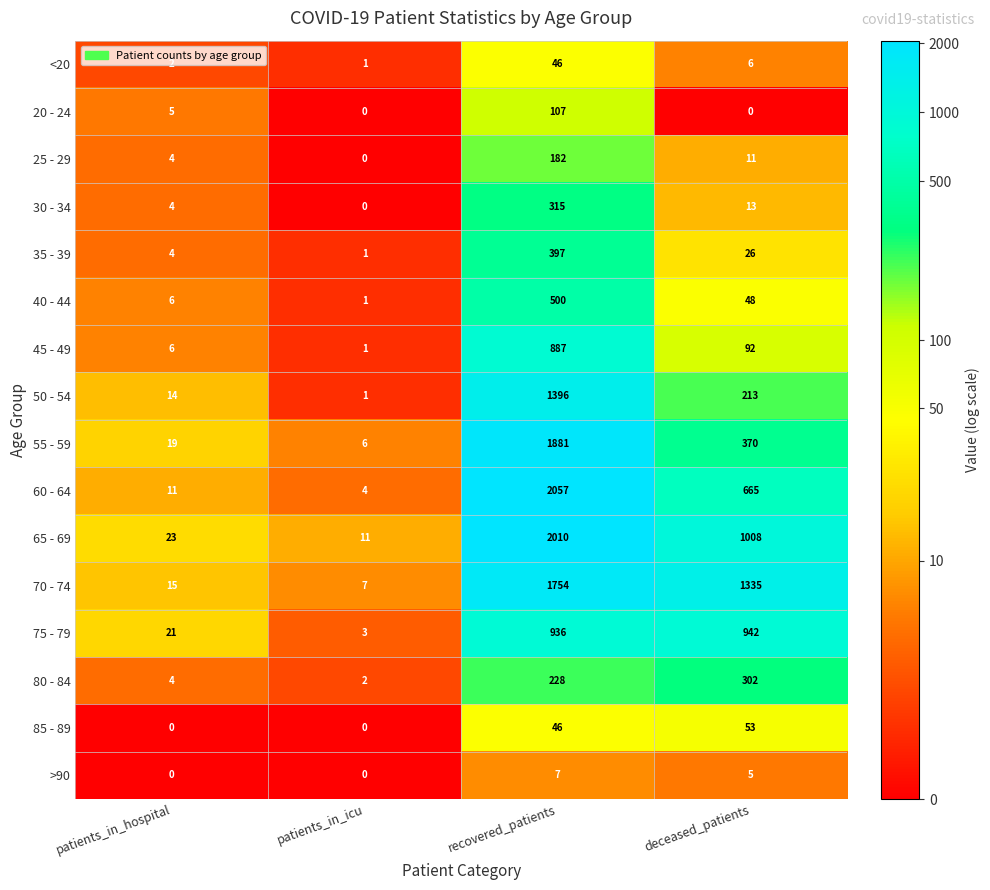

Where does the 25 - 29 series first go above 11?

recovered_patients